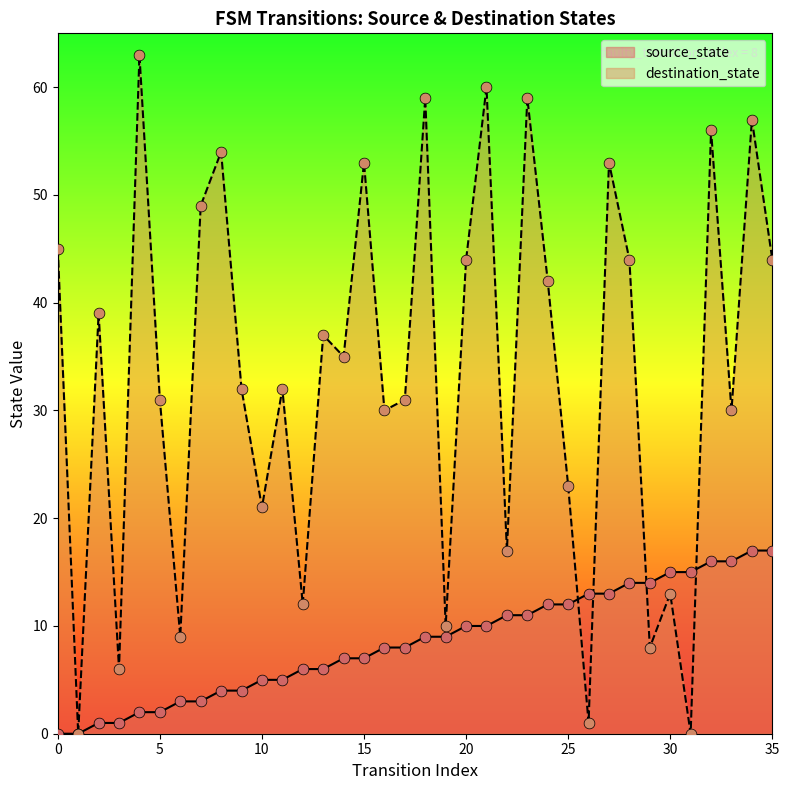

Is the value of destination_state at 25 greater than the value of source_state at 9?

Yes